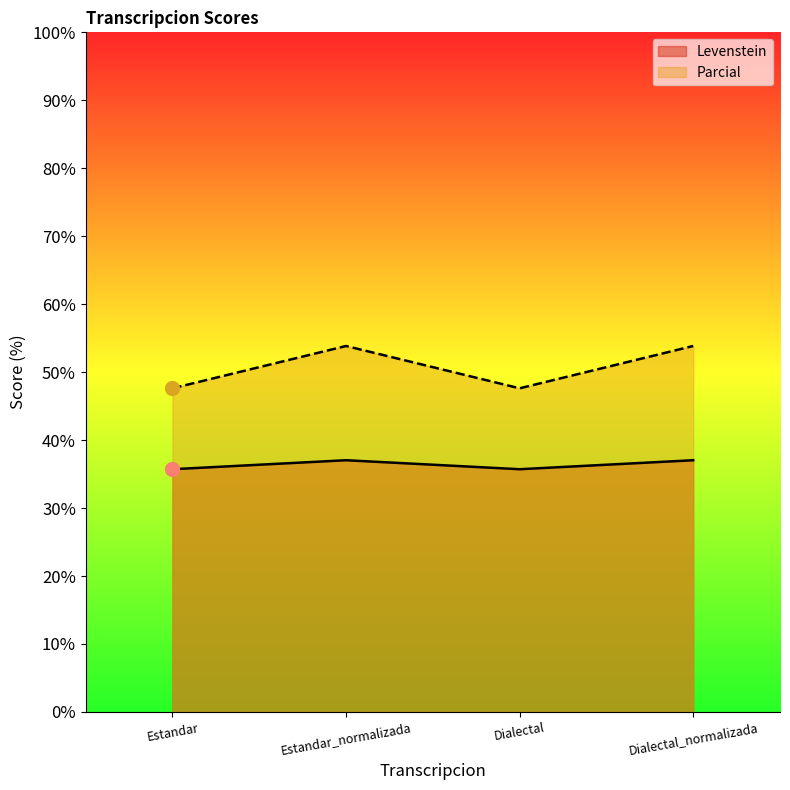

True or false: Parcial and Levenstein cross at least once.

False